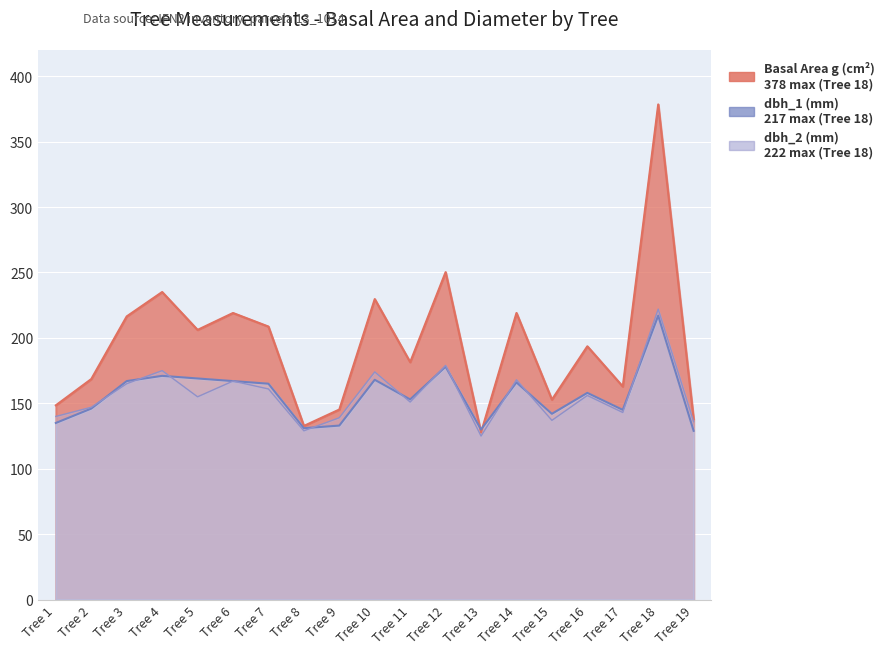

What is the average value of the dbh_2 series?

156.3